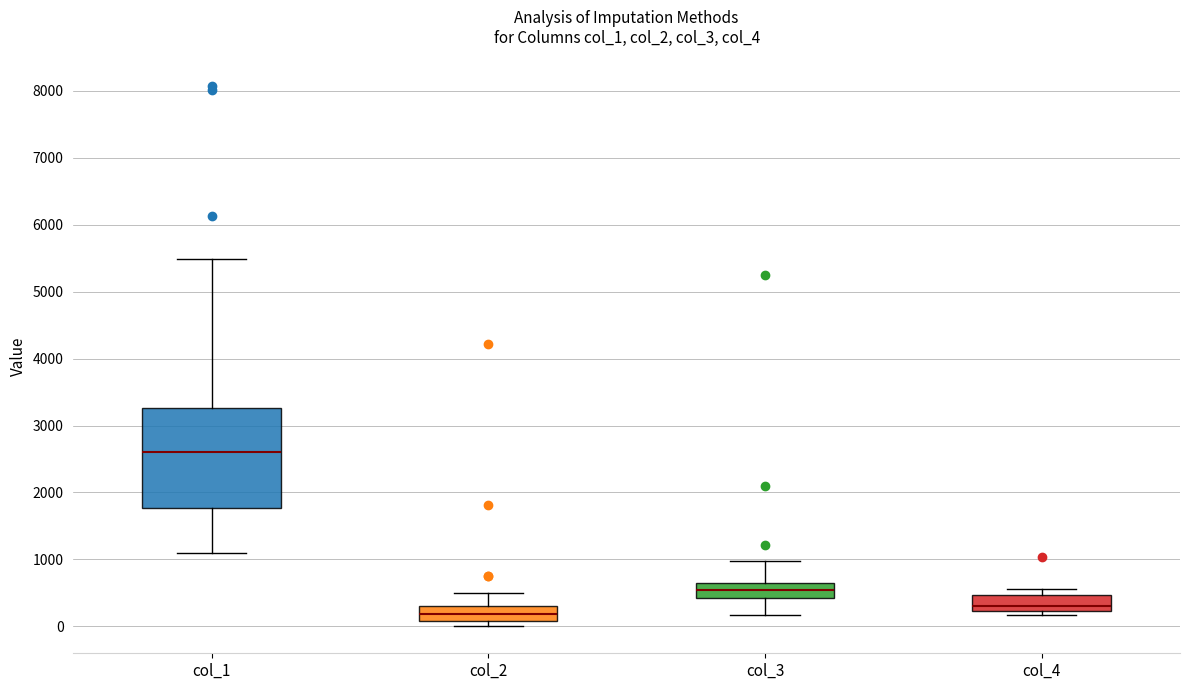

Reading left to right, read every box against the y-axis: the position of its median line, the range the box covers, and the ends of its whiskers. The values are not printed on the chart, so give them approximately, as read against the axis.

col_1: median 2600, box 1800 to 3300, whiskers 1100 to 5500
col_2: median 200, box 100 to 300, whiskers 0 to 500
col_3: median 500, box 400 to 700, whiskers 200 to 1000
col_4: median 300, box 200 to 500, whiskers 200 (just below the box's lower edge) to 600